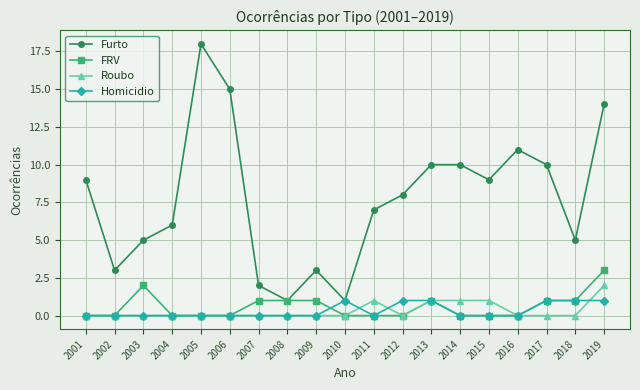

At which category does FRV reach its first local peak?

2003